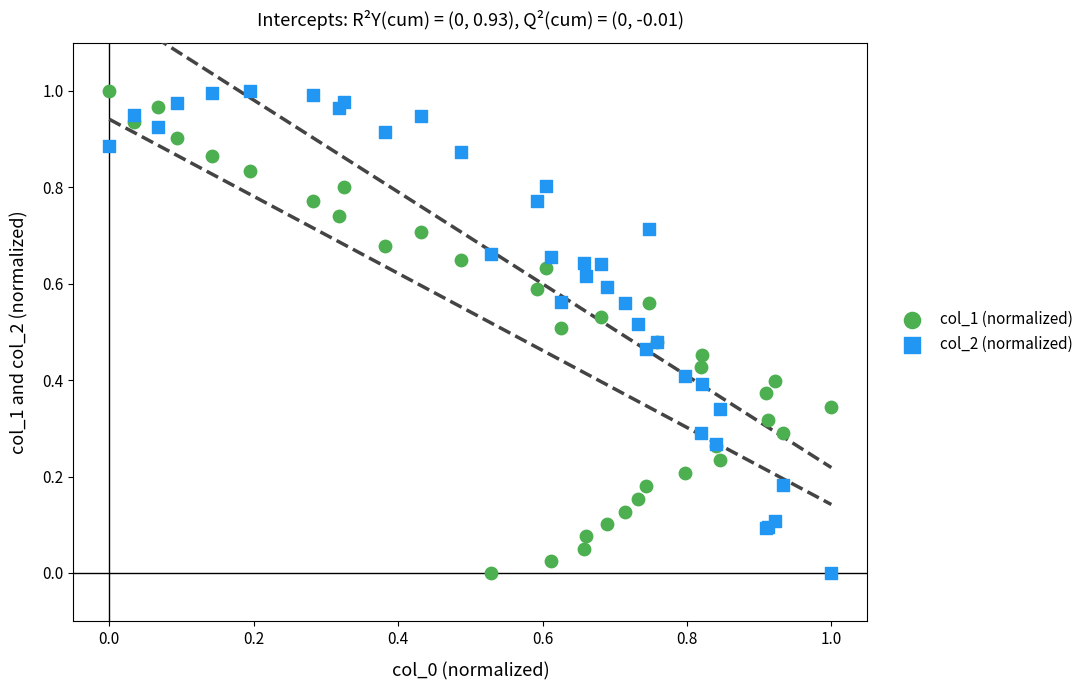

What are all the series names shown in the legend?

col_1 (normalized), col_2 (normalized)